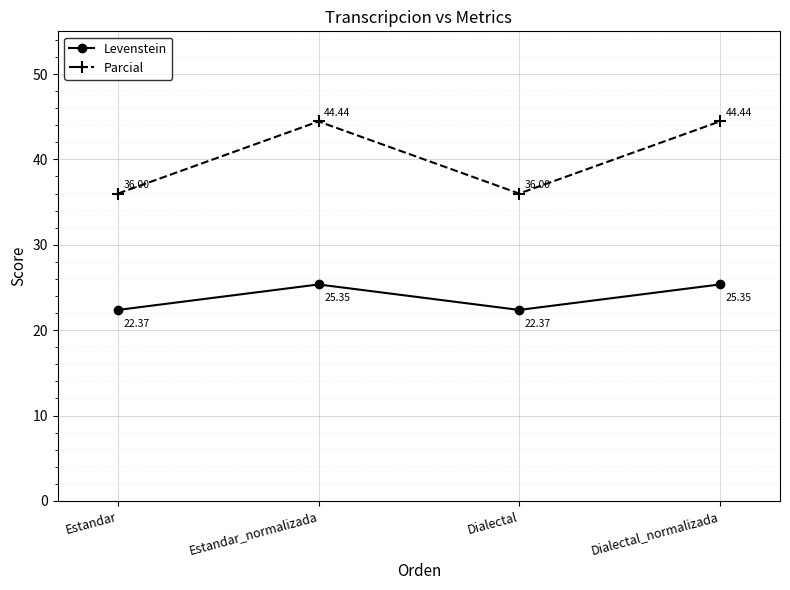

Is this an area chart (filled region under the line)?

No